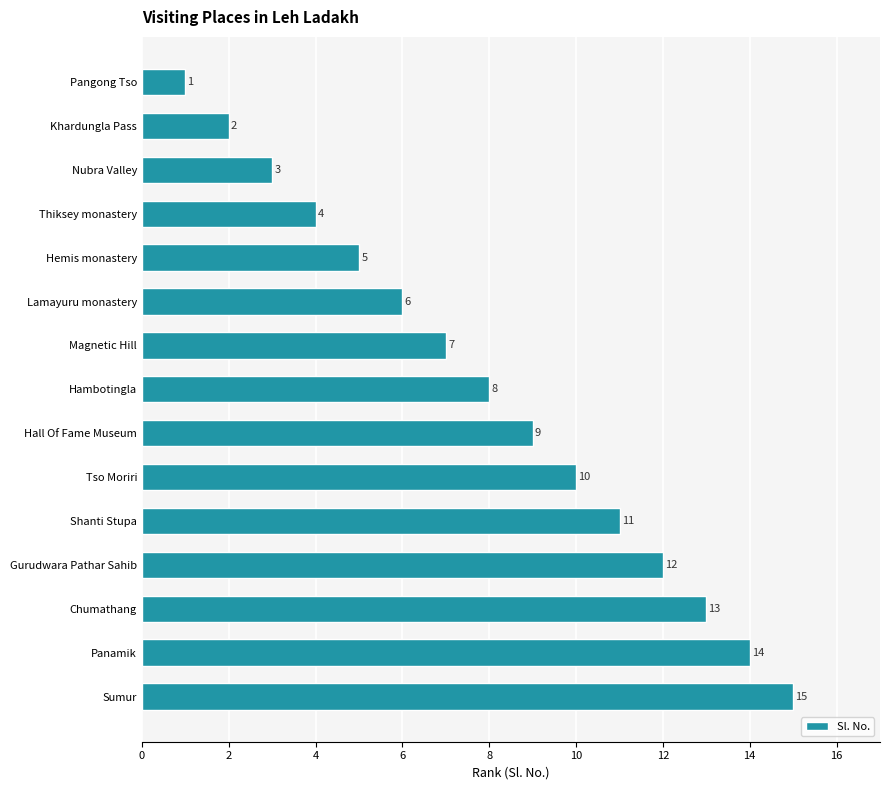

What is the sum of all values?

120